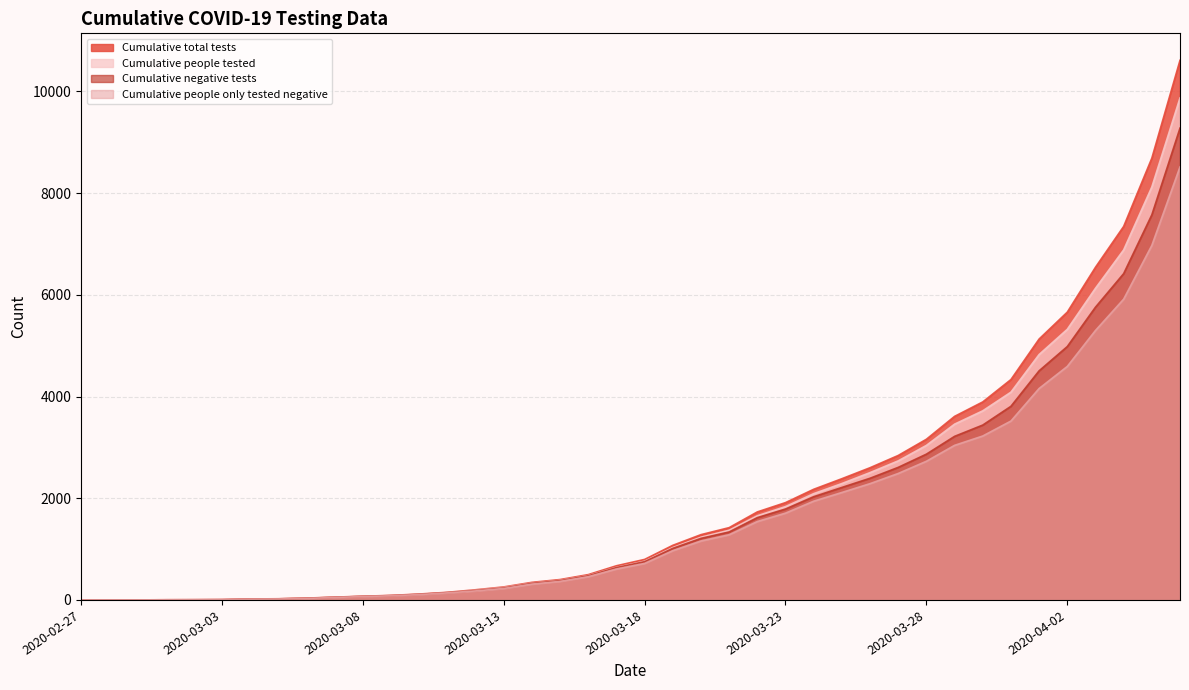

Reading left to right, list all the values displayed in this chart.

Cumulative negative tests: 2020-02-27=0	2020-02-28=0	2020-02-29=0	2020-03-01=2	2020-03-02=3	2020-03-03=5	2020-03-04=17	2020-03-05=21	2020-03-06=33	2020-03-07=52	2020-03-08=70	2020-03-09=85	2020-03-10=110	2020-03-11=144	2020-03-12=185	2020-03-13=235	2020-03-14=325	2020-03-15=379	2020-03-16=474	2020-03-17=636	2020-03-18=752	2020-03-19=1014	2020-03-20=1211	2020-03-21=1337	2020-03-22=1619	2020-03-23=1788	2020-03-24=2030	2020-03-25=2212	2020-03-26=2393	2020-03-27=2607	2020-03-28=2867	2020-03-29=3217	2020-03-30=3439	2020-03-31=3808	2020-04-01=4506	2020-04-02=4983	2020-04-03=5757	2020-04-04=6417	2020-04-05=7573	2020-04-06=9279
Cumulative total tests: 2020-02-27=0	2020-02-28=0	2020-02-29=0	2020-03-01=4	2020-03-02=5	2020-03-03=7	2020-03-04=19	2020-03-05=23	2020-03-06=36	2020-03-07=55	2020-03-08=73	2020-03-09=89	2020-03-10=116	2020-03-11=150	2020-03-12=200	2020-03-13=256	2020-03-14=346	2020-03-15=401	2020-03-16=498	2020-03-17=672	2020-03-18=797	2020-03-19=1074	2020-03-20=1284	2020-03-21=1422	2020-03-22=1731	2020-03-23=1914	2020-03-24=2176	2020-03-25=2384	2020-03-26=2600	2020-03-27=2841	2020-03-28=3160	2020-03-29=3610	2020-03-30=3894	2020-03-31=4334	2020-04-01=5131	2020-04-02=5660	2020-04-03=6542	2020-04-04=7345	2020-04-05=8688	2020-04-06=10612
Cumulative people only tested negative: 2020-02-27=0	2020-02-28=0	2020-02-29=0	2020-03-01=2	2020-03-02=3	2020-03-03=5	2020-03-04=15	2020-03-05=19	2020-03-06=30	2020-03-07=49	2020-03-08=67	2020-03-09=82	2020-03-10=105	2020-03-11=139	2020-03-12=177	2020-03-13=225	2020-03-14=311	2020-03-15=365	2020-03-16=457	2020-03-17=608	2020-03-18=718	2020-03-19=969	2020-03-20=1159	2020-03-21=1282	2020-03-22=1542	2020-03-23=1707	2020-03-24=1942	2020-03-25=2113	2020-03-26=2287	2020-03-27=2487	2020-03-28=2727	2020-03-29=3040	2020-03-30=3224	2020-03-31=3518	2020-04-01=4158	2020-04-02=4592	2020-04-03=5299	2020-04-04=5915	2020-04-05=6972	2020-04-06=8516
Cumulative people tested: 2020-02-27=0	2020-02-28=0	2020-02-29=0	2020-03-01=4	2020-03-02=5	2020-03-03=7	2020-03-04=17	2020-03-05=22	2020-03-06=33	2020-03-07=52	2020-03-08=70	2020-03-09=86	2020-03-10=110	2020-03-11=144	2020-03-12=190	2020-03-13=244	2020-03-14=330	2020-03-15=385	2020-03-16=479	2020-03-17=641	2020-03-18=762	2020-03-19=1030	2020-03-20=1233	2020-03-21=1370	2020-03-22=1655	2020-03-23=1836	2020-03-24=2090	2020-03-25=2289	2020-03-26=2504	2020-03-27=2735	2020-03-28=3039	2020-03-29=3457	2020-03-30=3719	2020-03-31=4086	2020-04-01=4826	2020-04-02=5322	2020-04-03=6129	2020-04-04=6883	2020-04-05=8121	2020-04-06=9872